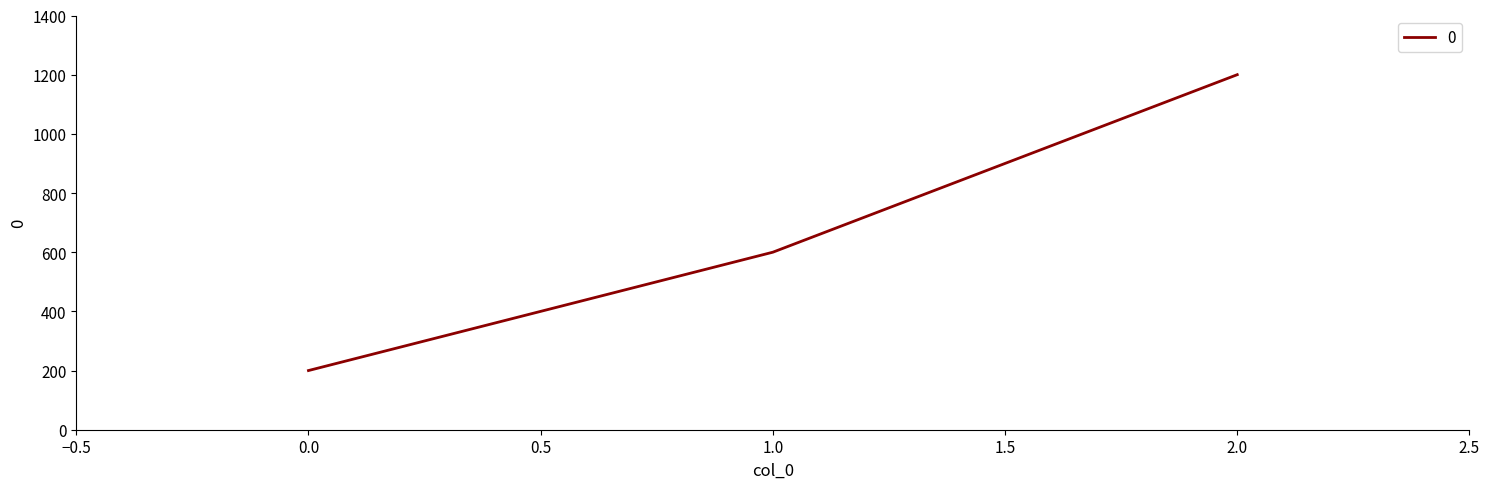

The value at 2.0 is 1971. True or false?

False